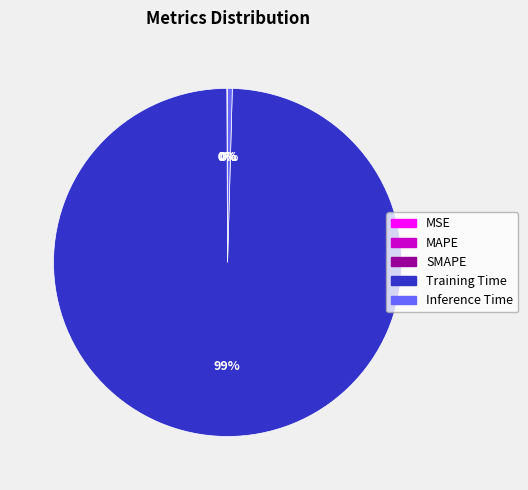

To the nearest percent, what is the average slice percentage?

20%